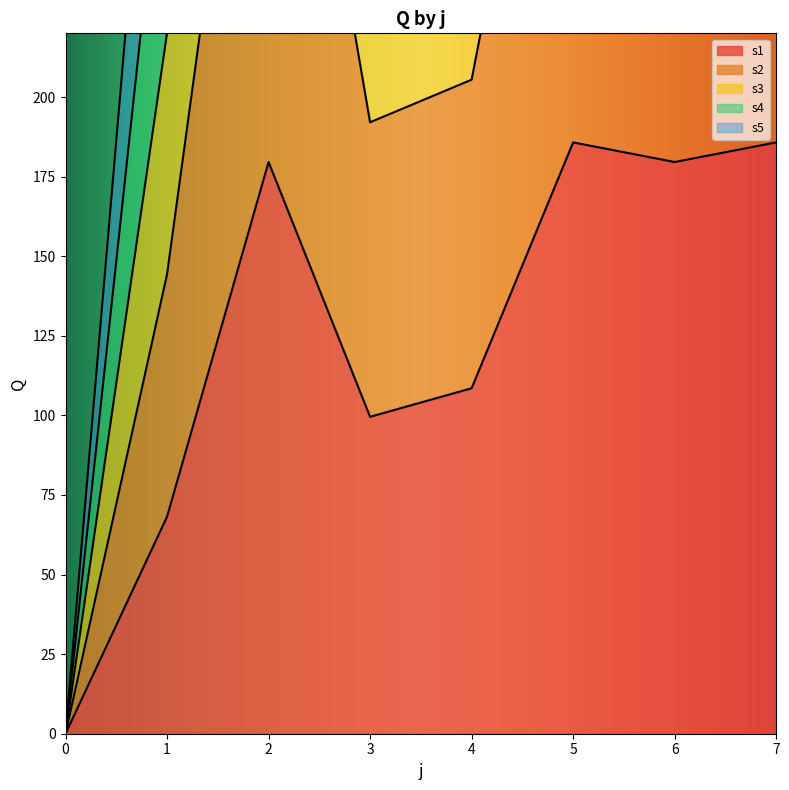

The value of s1 at 3 is 144.1. True or false?

False